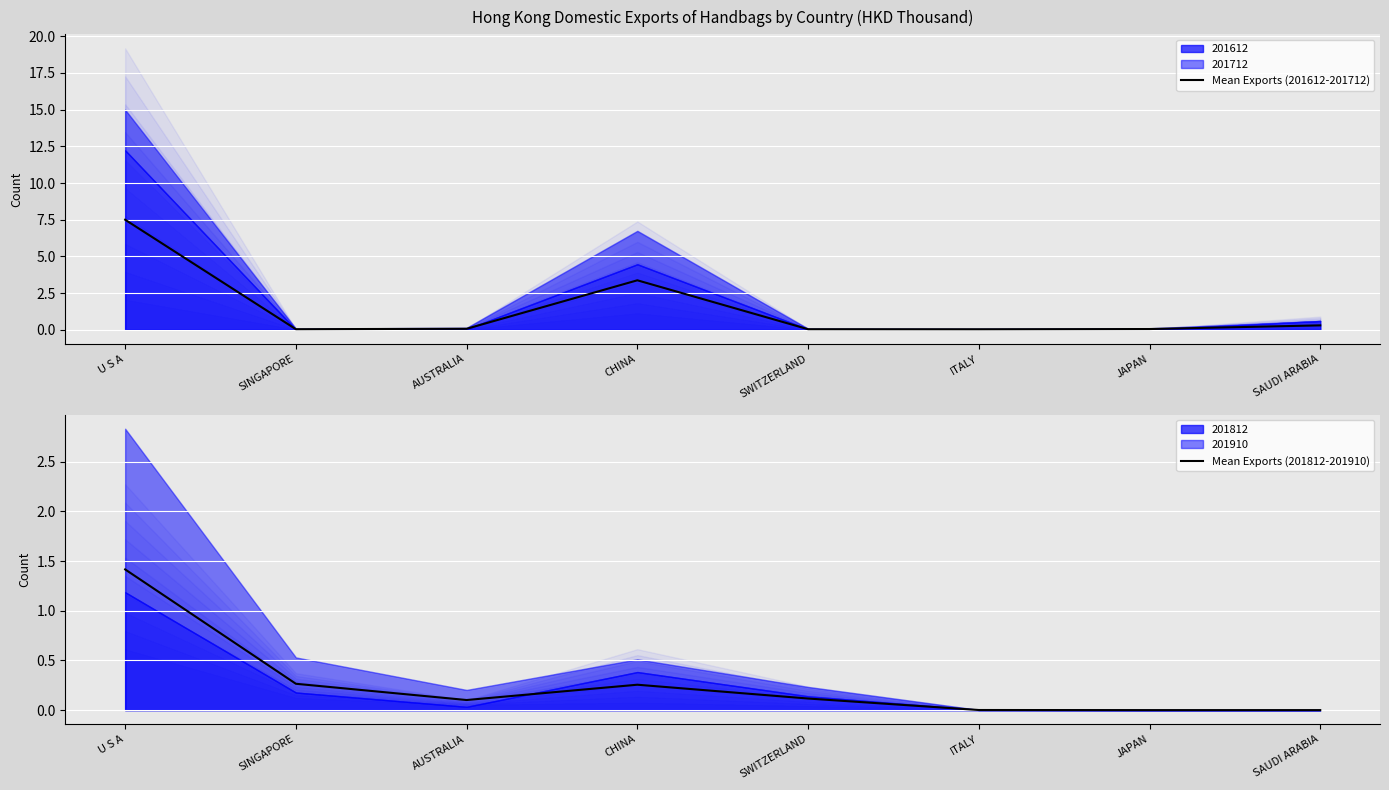

Where is Mean Exports (201612-201712) nearest to the value 3?

CHINA